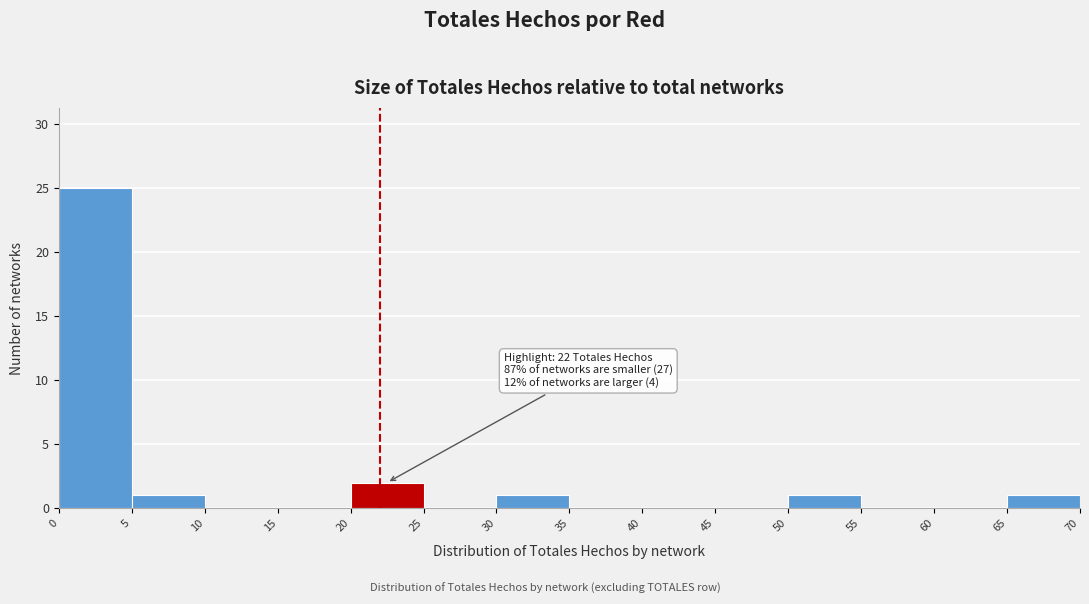

Which range on the x-axis has the tallest bar?

0 to 5